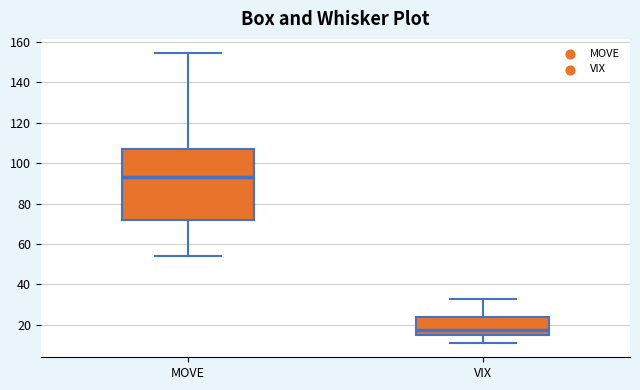

Where is the lower edge of the box for MOVE on the y-axis? The values are not printed on the chart, so give them approximately, as read against the axis.

72